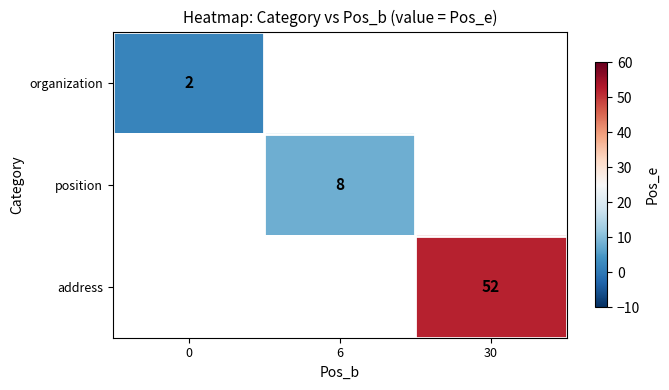

Which has a higher value, 0 or 6?

6